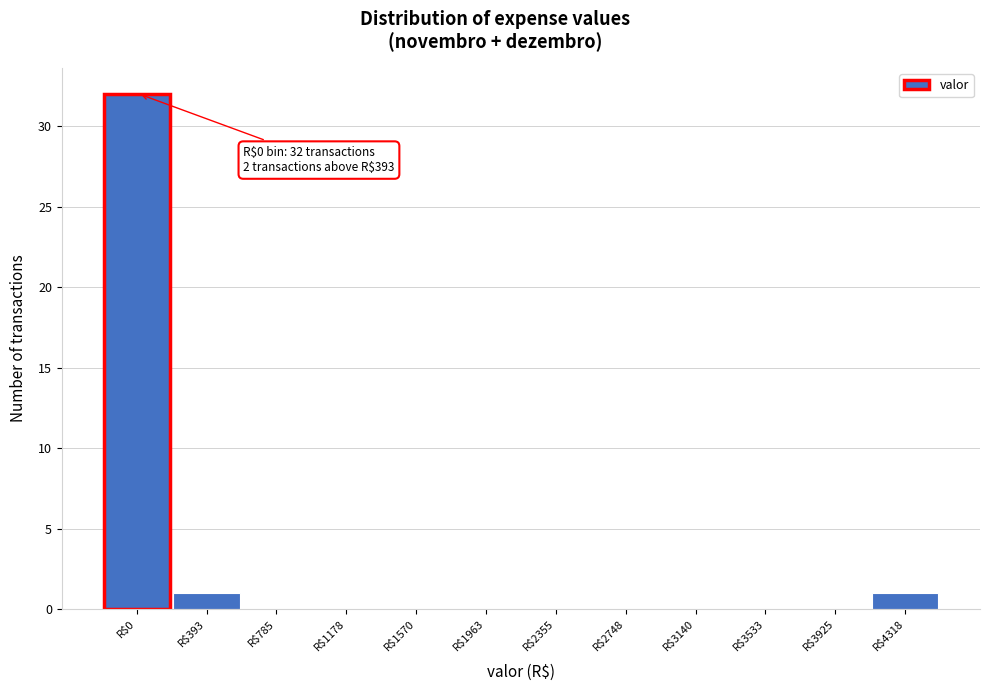

Which category has the highest value across all series?

R$0